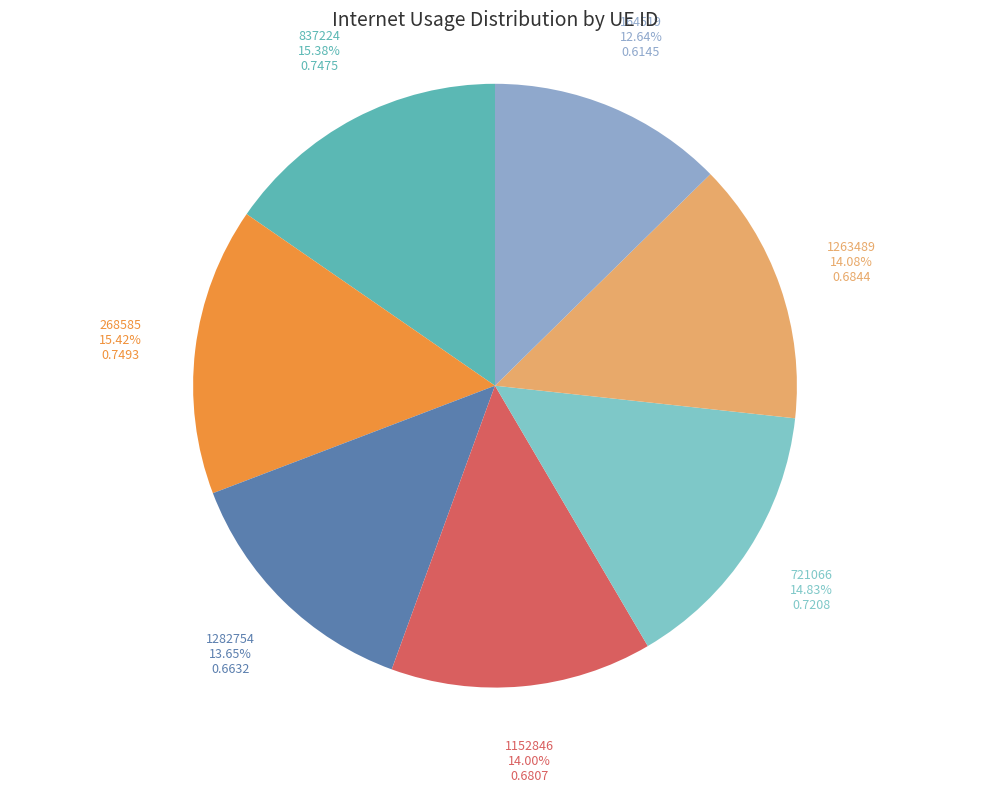

Which has a higher value, 721066 or 1152846?

721066